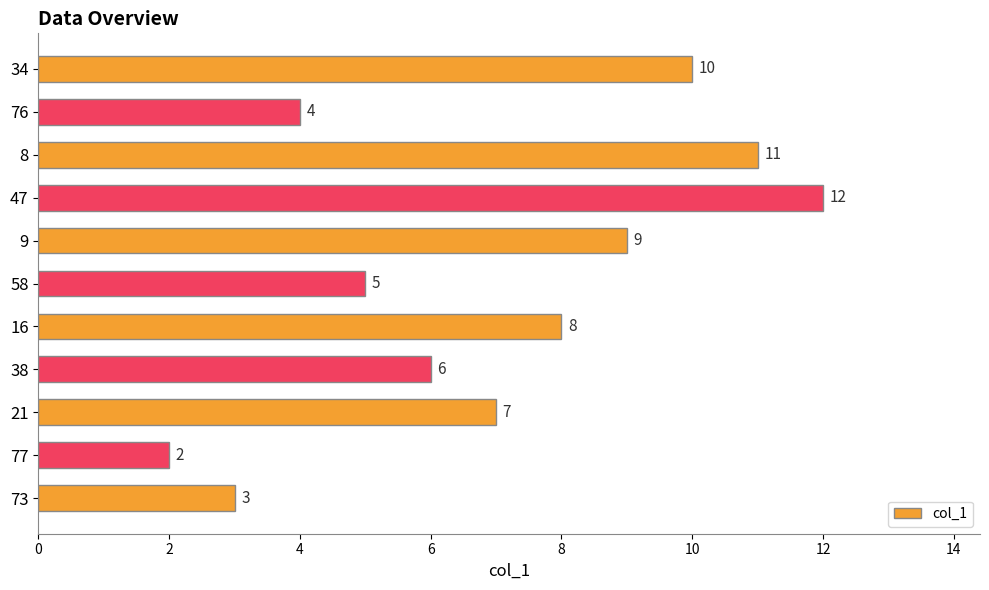

The value at 73 is 1. True or false?

False